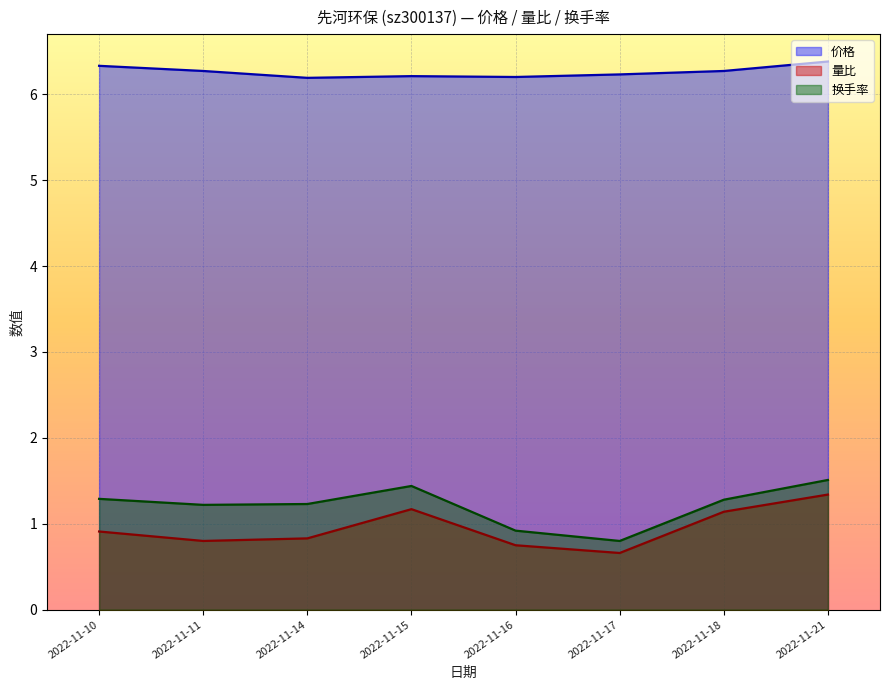

How many data points in 换手率 are above 1?

6